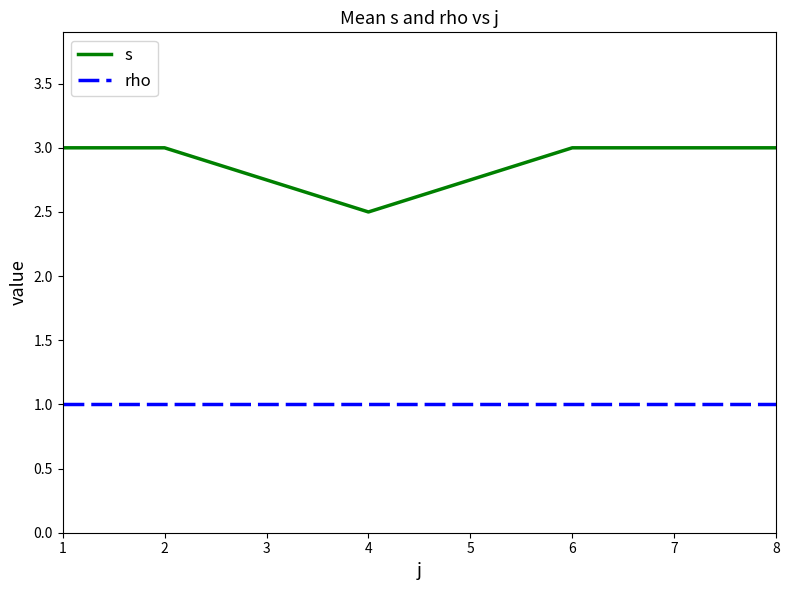

What are all the series names shown in the legend?

s, rho